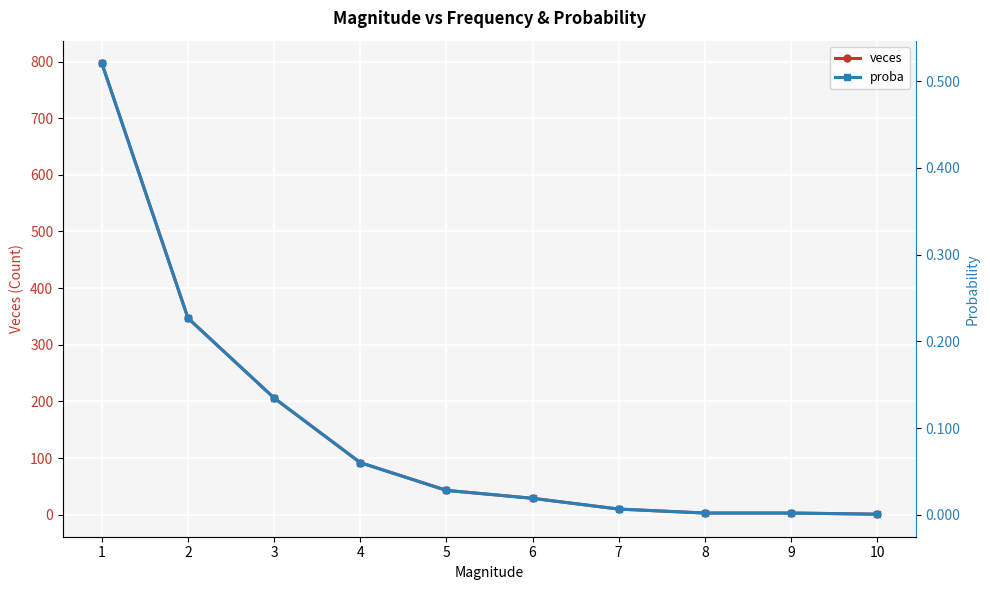

Is the value of proba at 4 greater than the value of veces at 5?

No